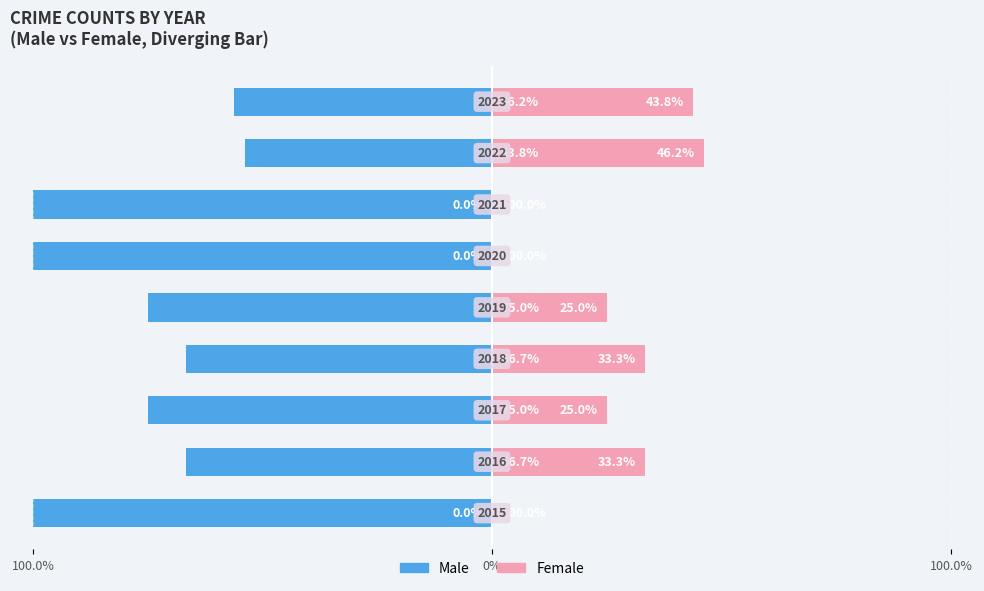

What is the spread (max minus min) of values at 4?

100.0